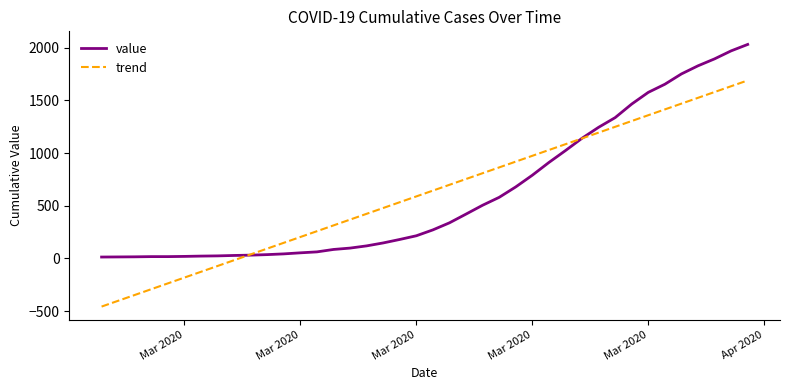

What is the minimum value shown in the chart?

-457.5